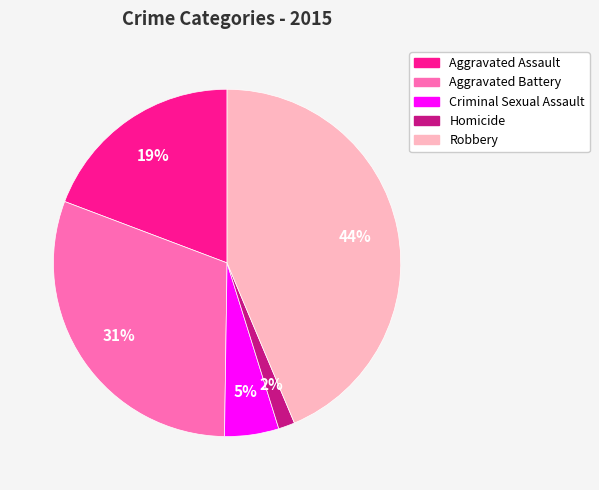

What percentage is the Criminal Sexual Assault slice, to the nearest percent?

5%